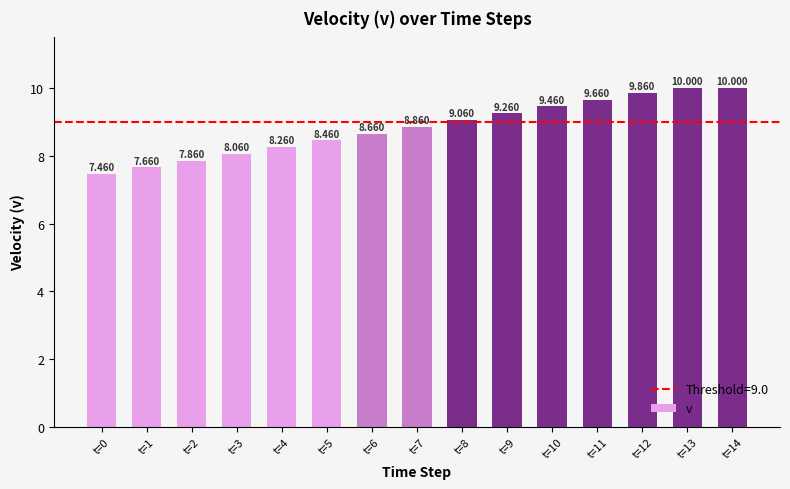

List the labels in order of value, smallest first.

t=0, t=1, t=2, t=3, t=4, t=5, t=6, t=7, t=8, t=9, t=10, t=11, t=12, t=13, t=14